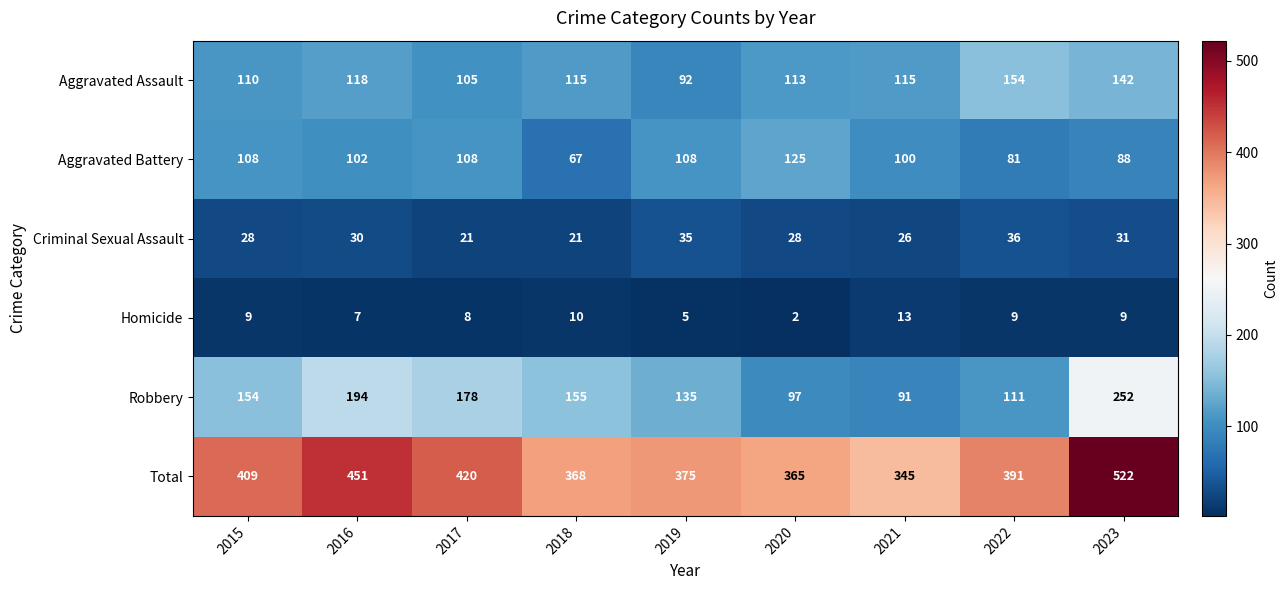

Between 2015 and 2017, which series saw the biggest shift?

Robbery